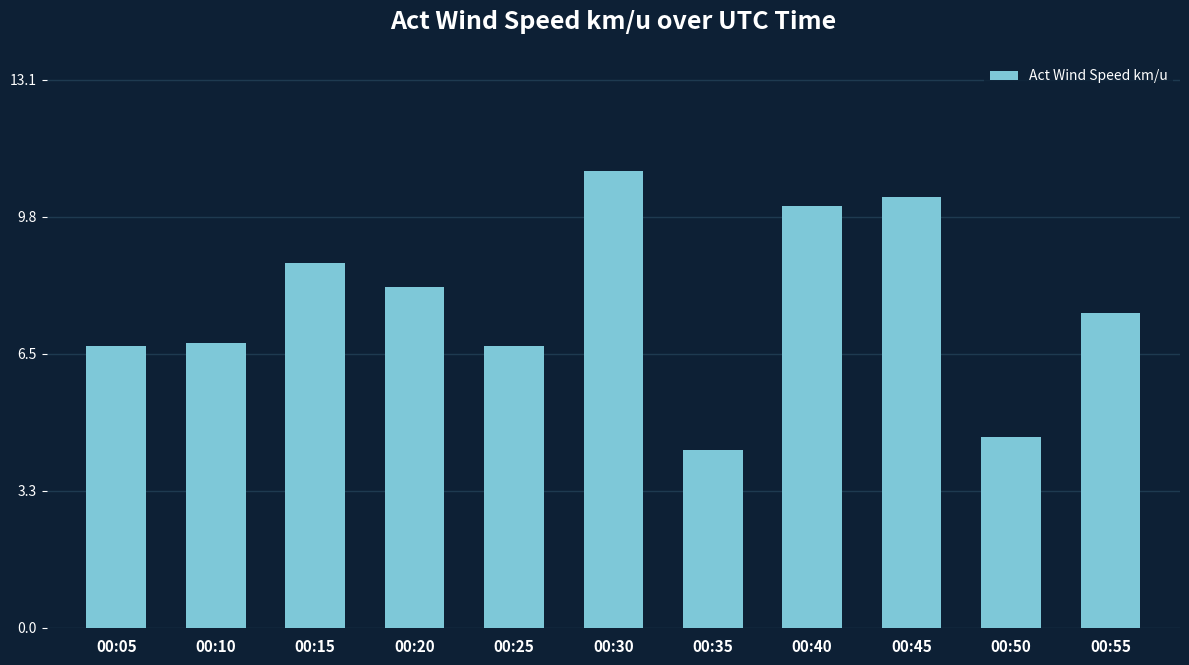

Approximately how many times larger is the value at 00:25 compared to 00:55?

0.9